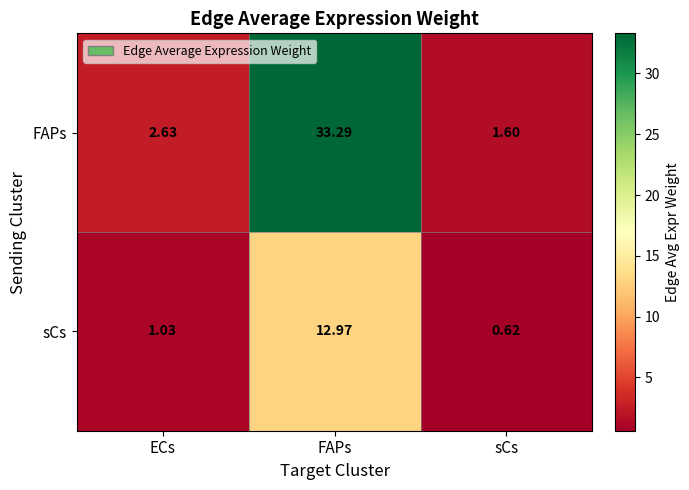

Where is FAPs nearest to the value 17?

ECs